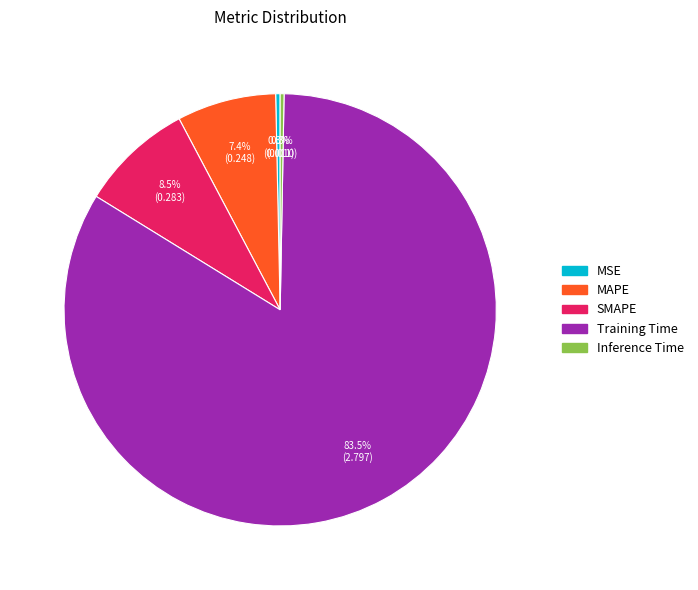

What is the total percentage of MAPE and Training Time?

90.9%